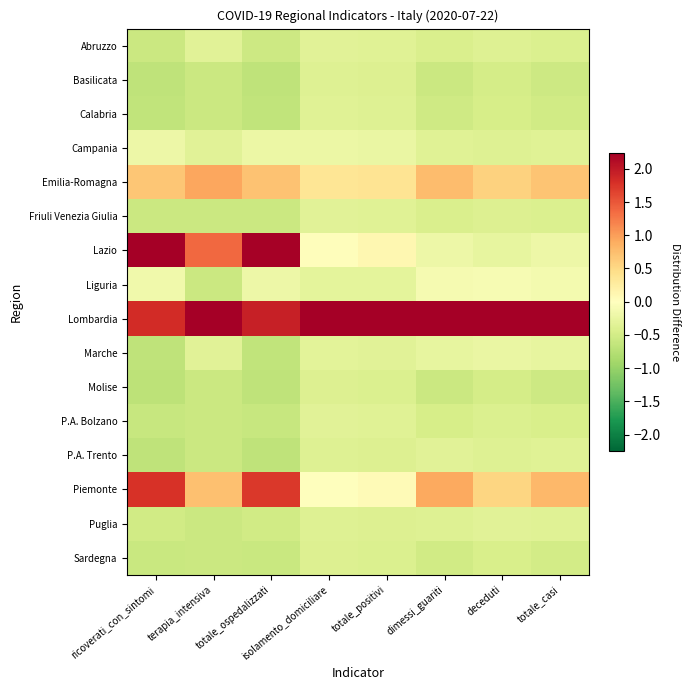

Rank the series at deceduti from highest to lowest value.

Lombardia, Emilia-Romagna, Piemonte, Liguria, Marche, Lazio, Puglia, Abruzzo, Campania, P.A. Trento, Friuli Venezia Giulia, P.A. Bolzano, Sardegna, Calabria, Basilicata, Molise